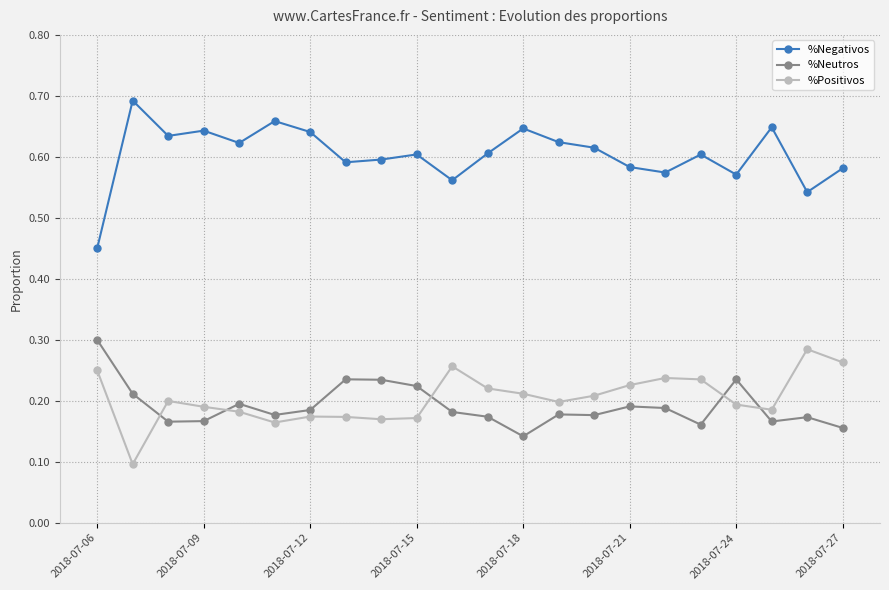

Count the %Positivos values in the range 0 to 1.

22